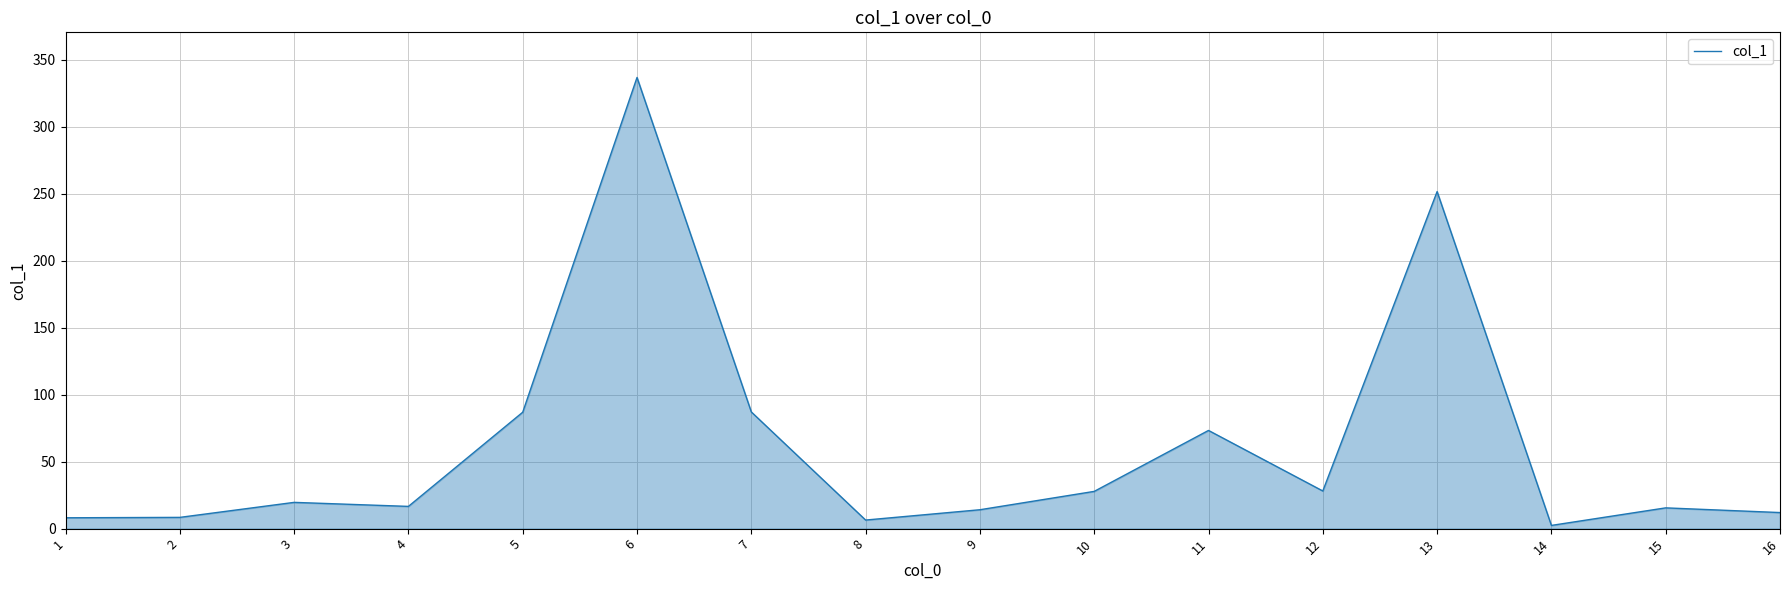

What is the change in value from 9 to 16?

-2.1